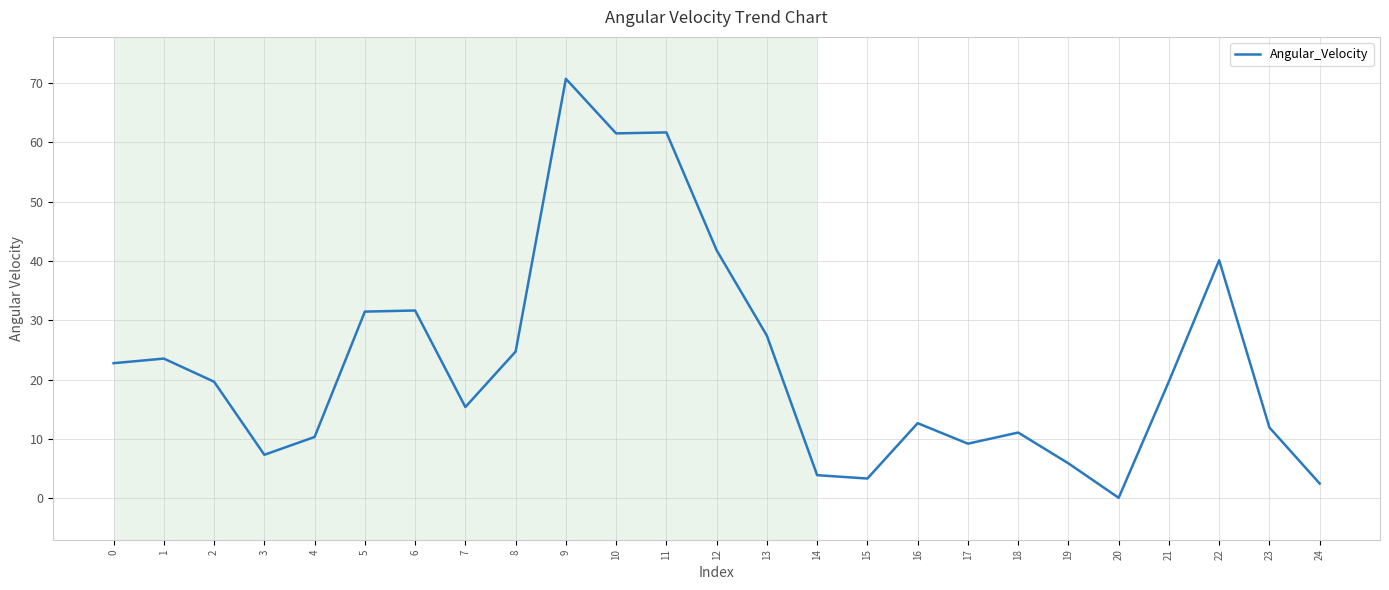

At which category does the chart reach its minimum across all series?

20